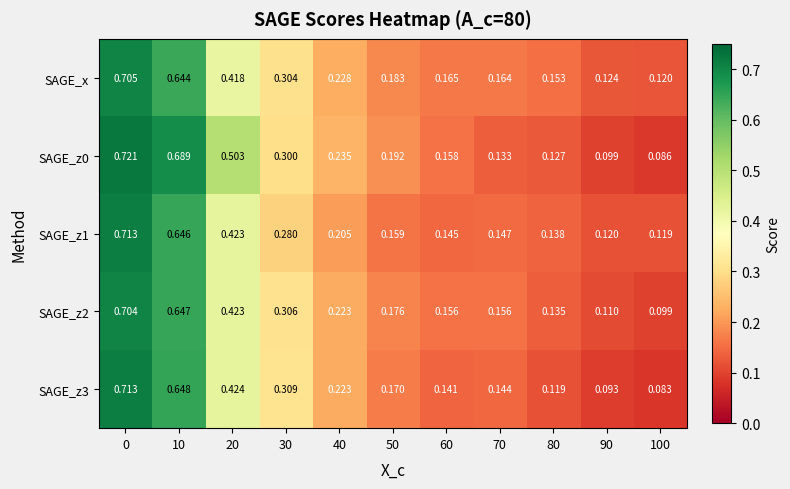

At how many categories does at least one series exceed 0?

11